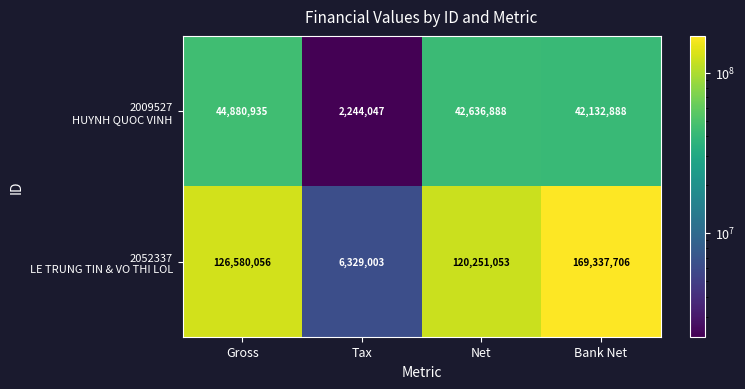

Which label corresponds to the smallest value in the chart?

Tax